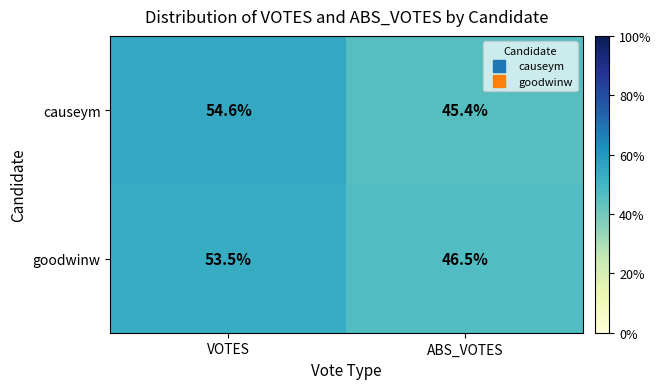

Reading left to right, what are all the values shown in this chart?

causeym: VOTES=54.6	ABS_VOTES=45.4
goodwinw: VOTES=53.5	ABS_VOTES=46.5